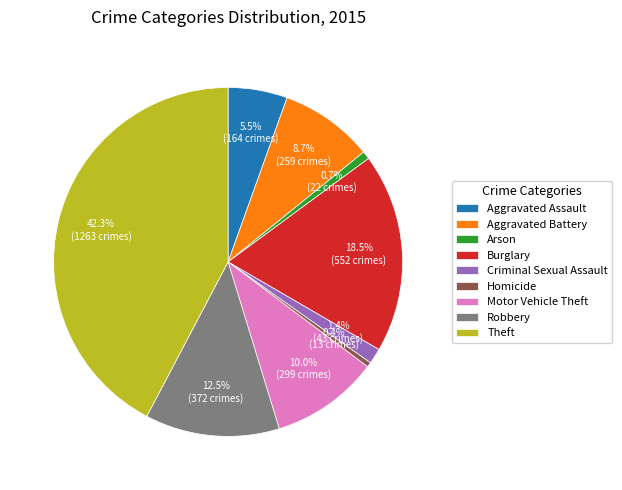

How many slices are in this pie chart?

9